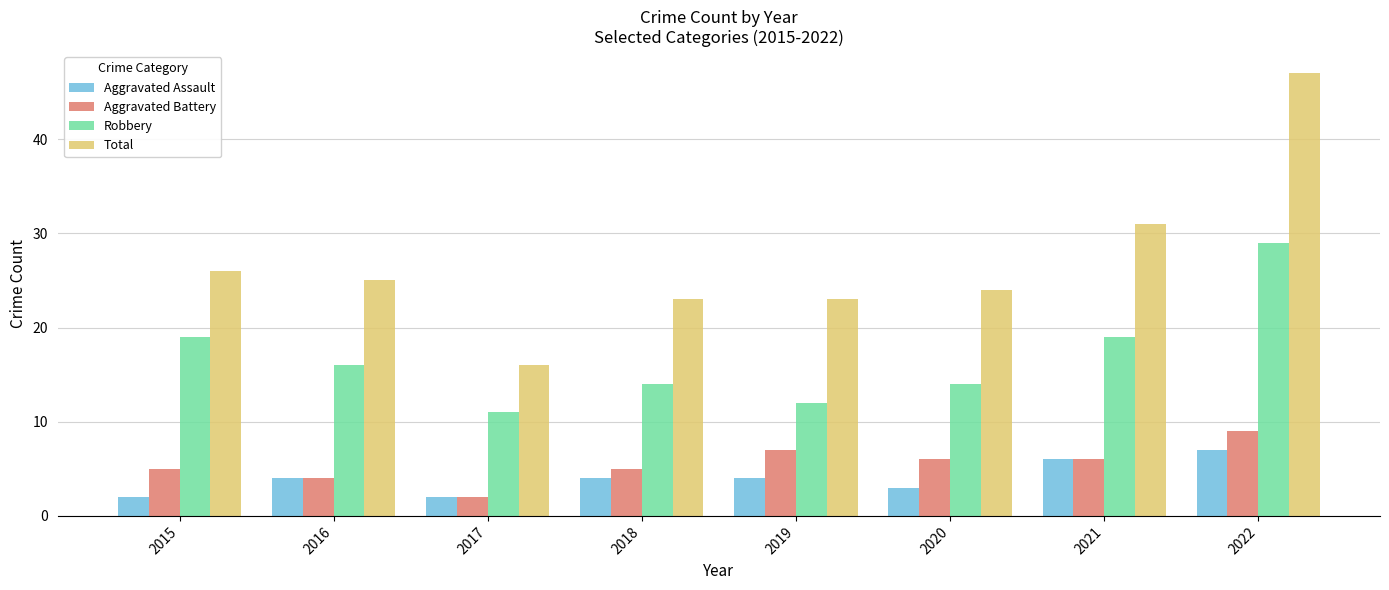

What is the value of the Aggravated Assault bar at the 2nd from the left?

4